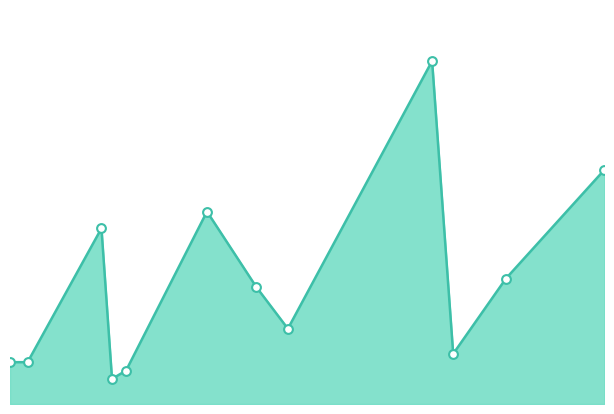

How many lines are shown in the chart?

1